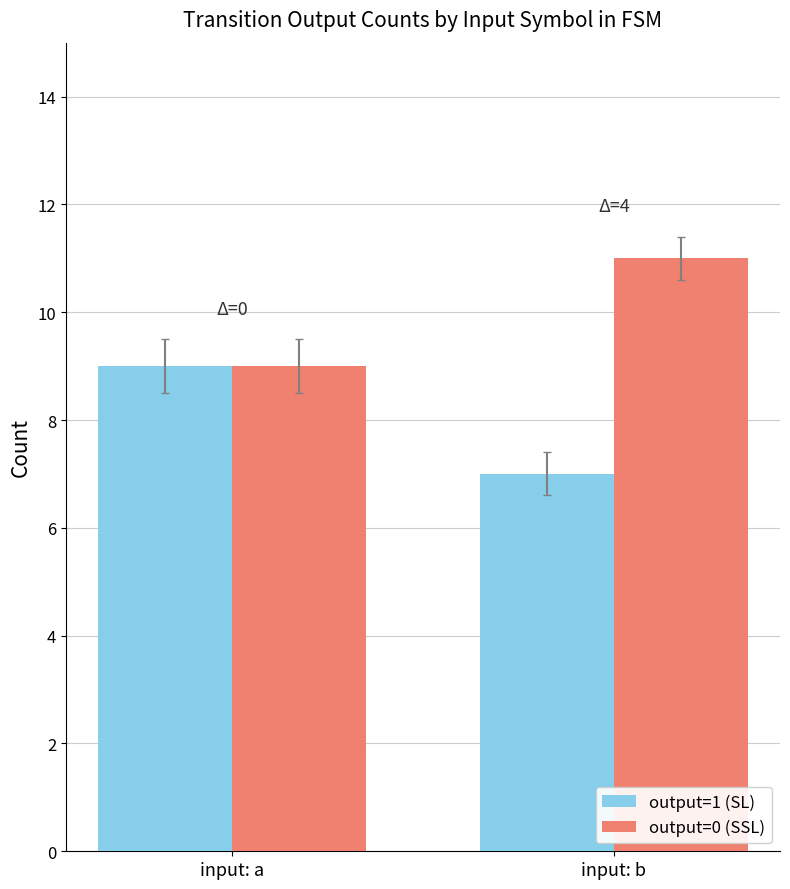

List the labels in order of output=0 (SSL) value, smallest first.

input: a, input: b